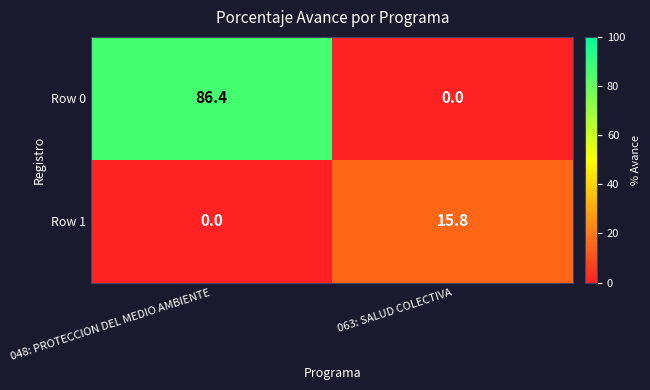

Which series changed the most between 048: PROTECCION DEL MEDIO AMBIENTE and 063: SALUD COLECTIVA?

Row 0